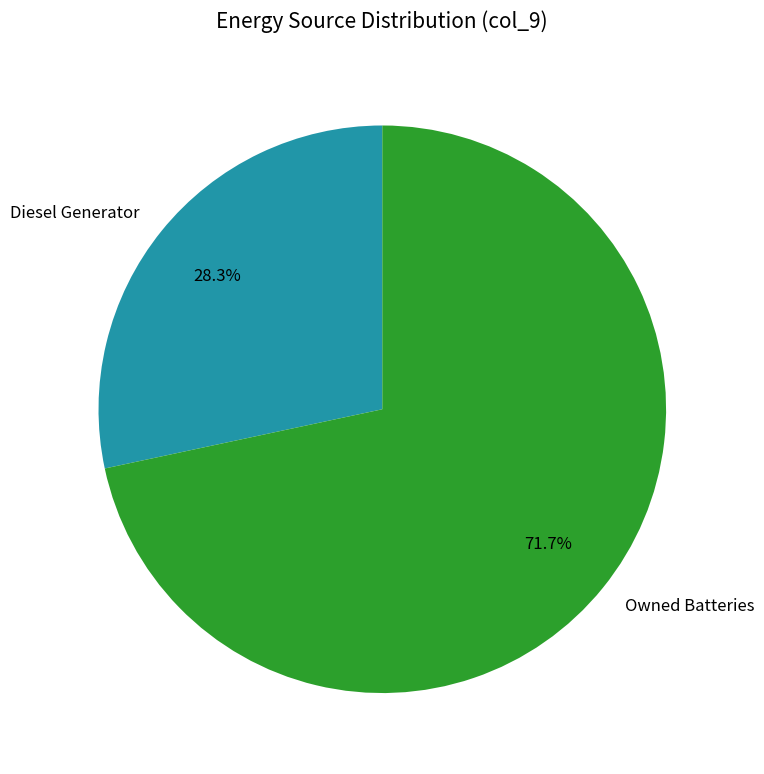

Count the number of slices in the pie.

2